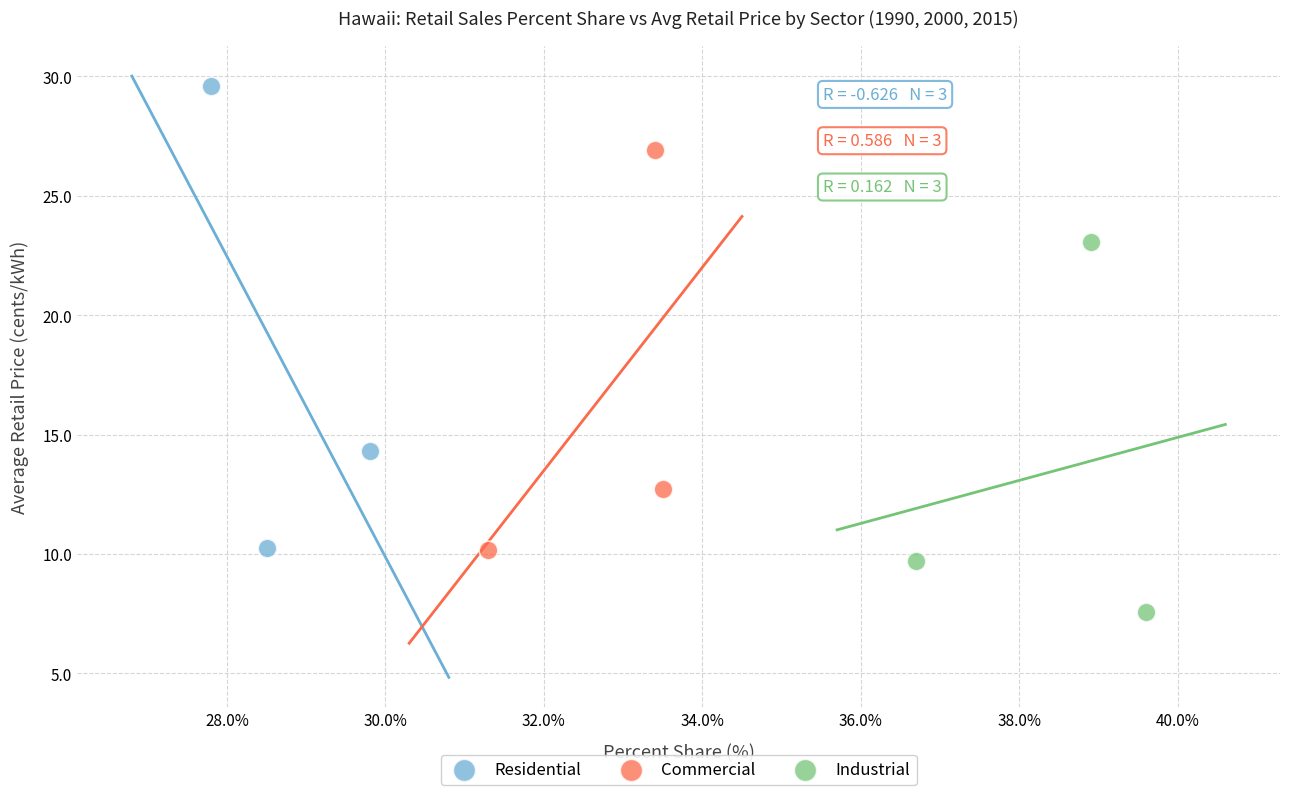

What are all the series names shown in the legend?

Residential, Commercial, Industrial